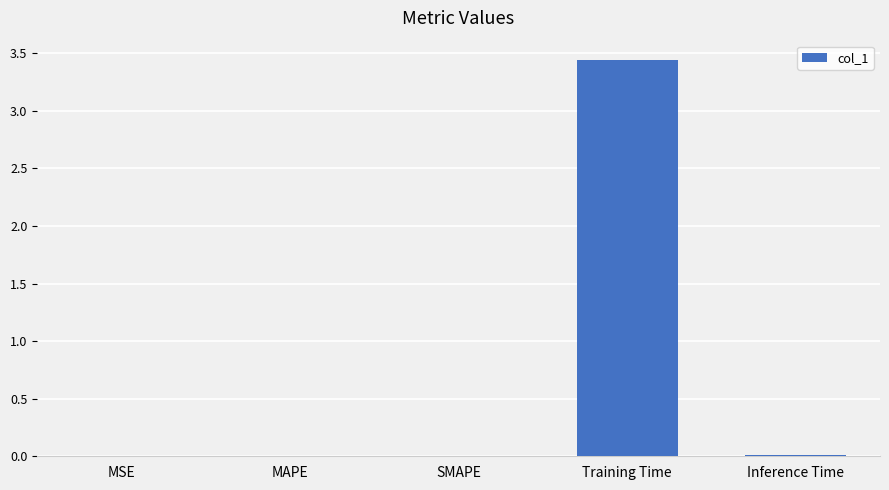

Which has a higher value, MSE or Training Time?

Training Time